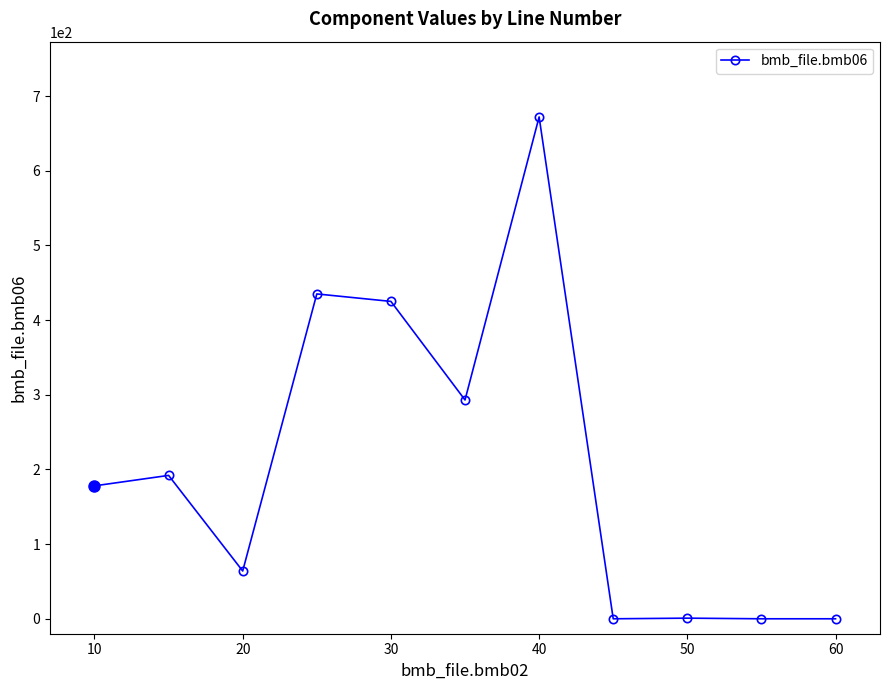

True or false: the data has more than 1 interior local peaks.

True